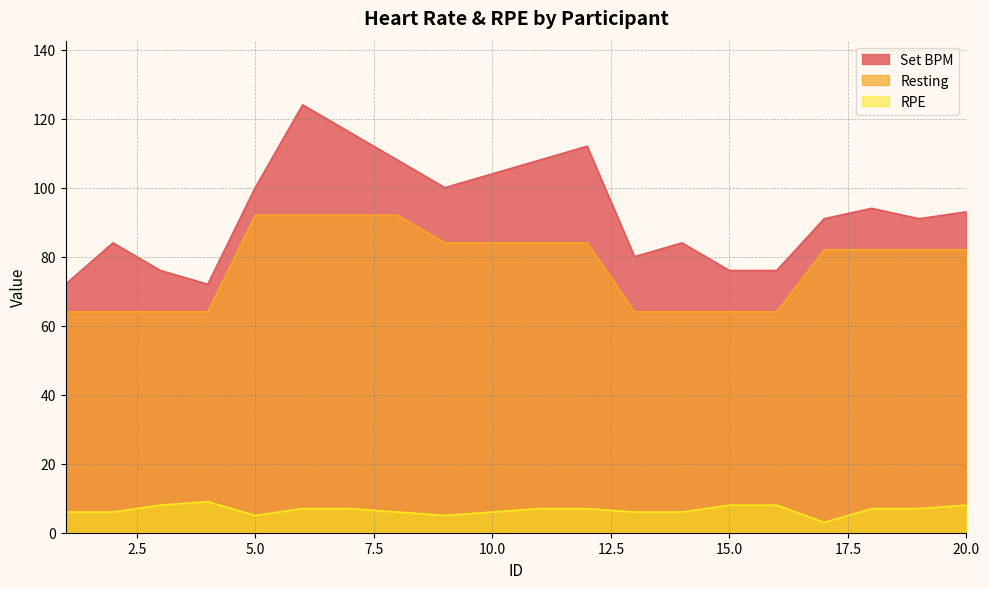

Which series has the largest total across all categories?

Set BPM